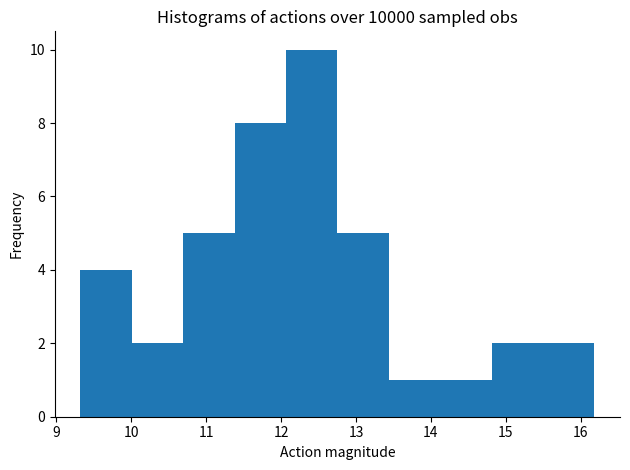

Over which range of the x-axis is the bar tallest?

12.1 to 12.8